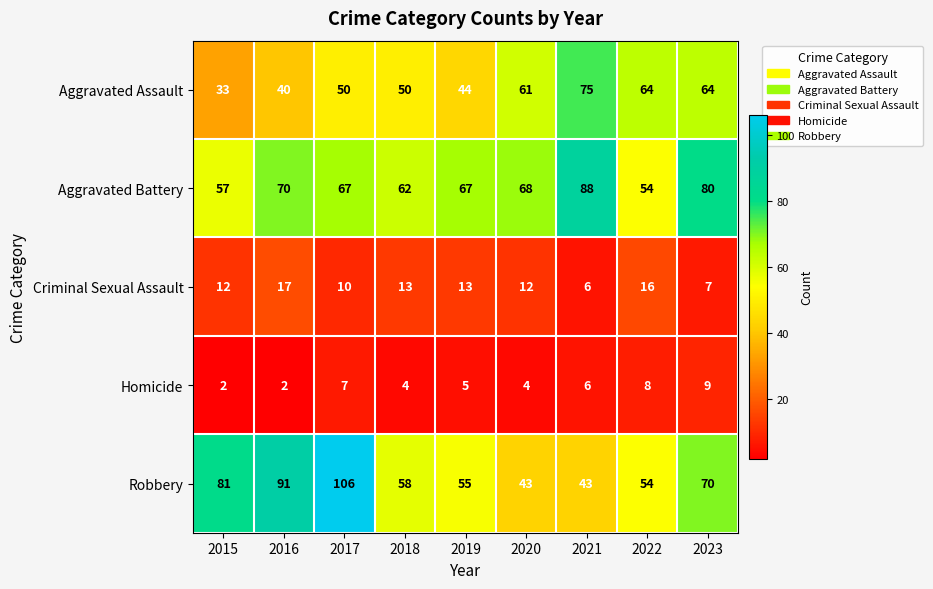

What is the smallest value displayed?

2